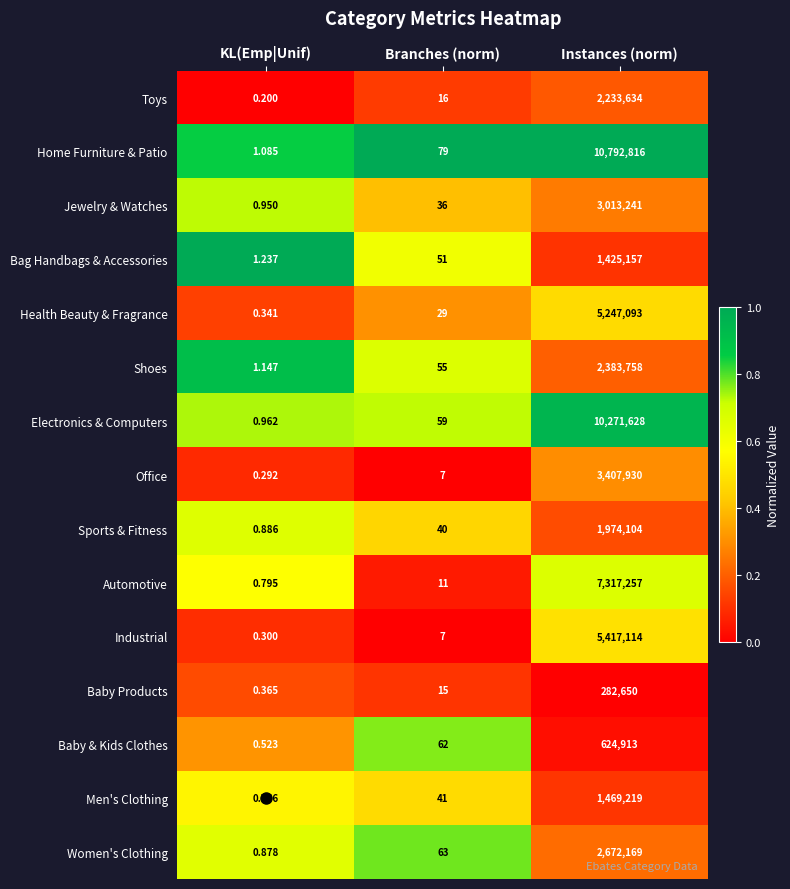

Which series has the widest spread of values?

Home Furniture & Patio